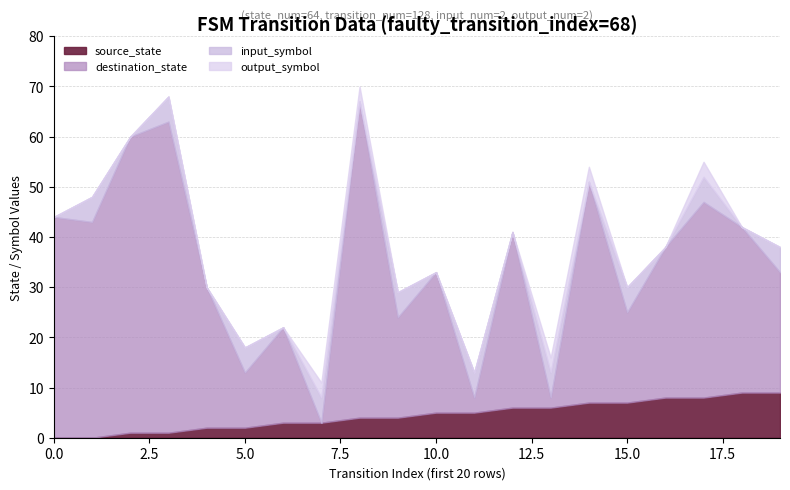

How many values in the input_symbol_encoded series are below 1?

10